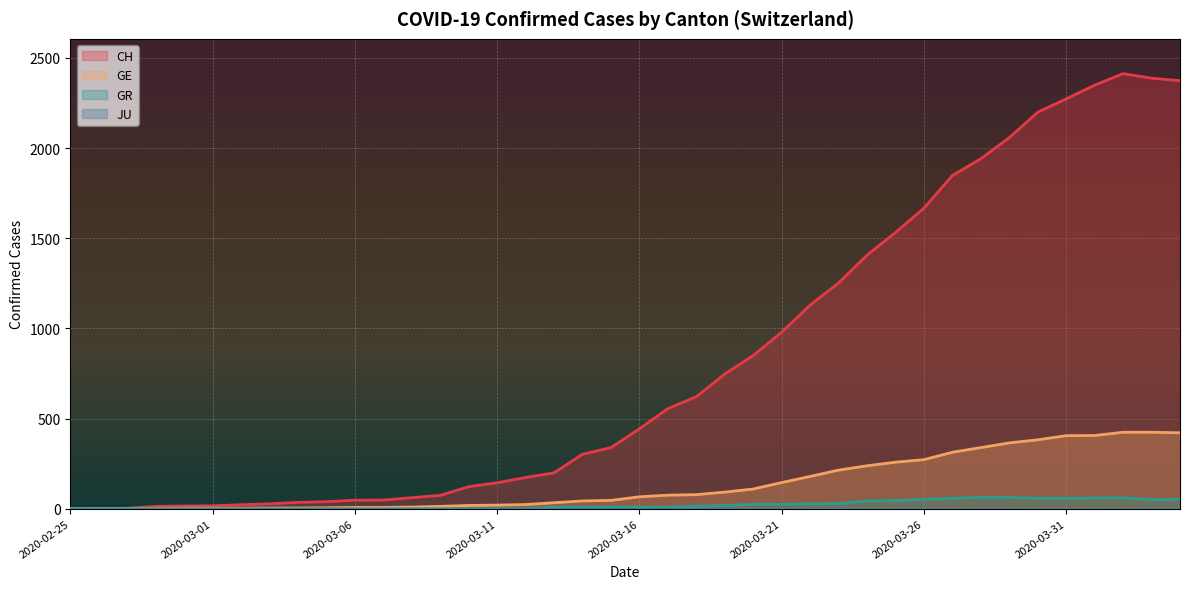

True or false: GR and CH intersect in this chart.

False